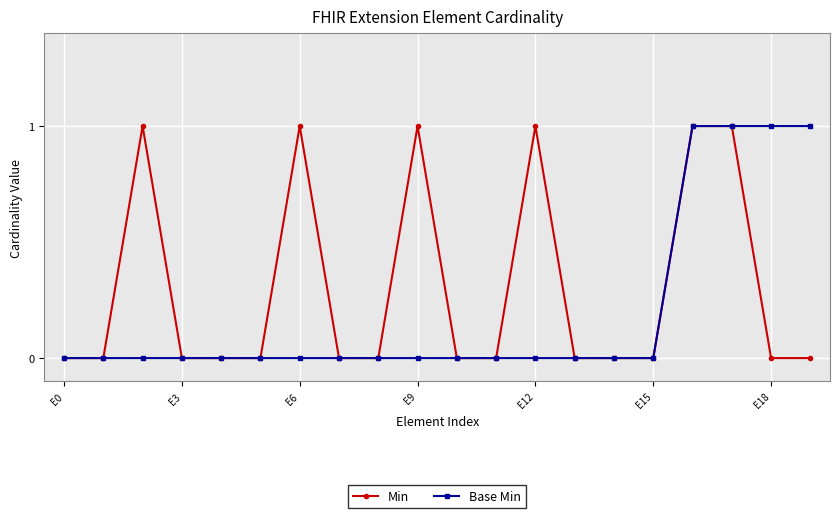

List the series in order of their overall mean, lowest first.

Base Min, Min